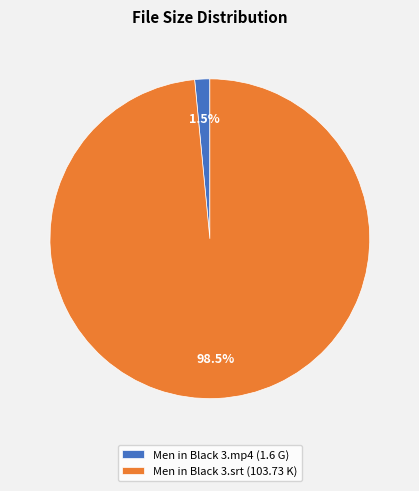

Rank the categories by value from lowest to highest.

Men in Black 3.mp4 (1.6 G), Men in Black 3.srt (103.73 K)